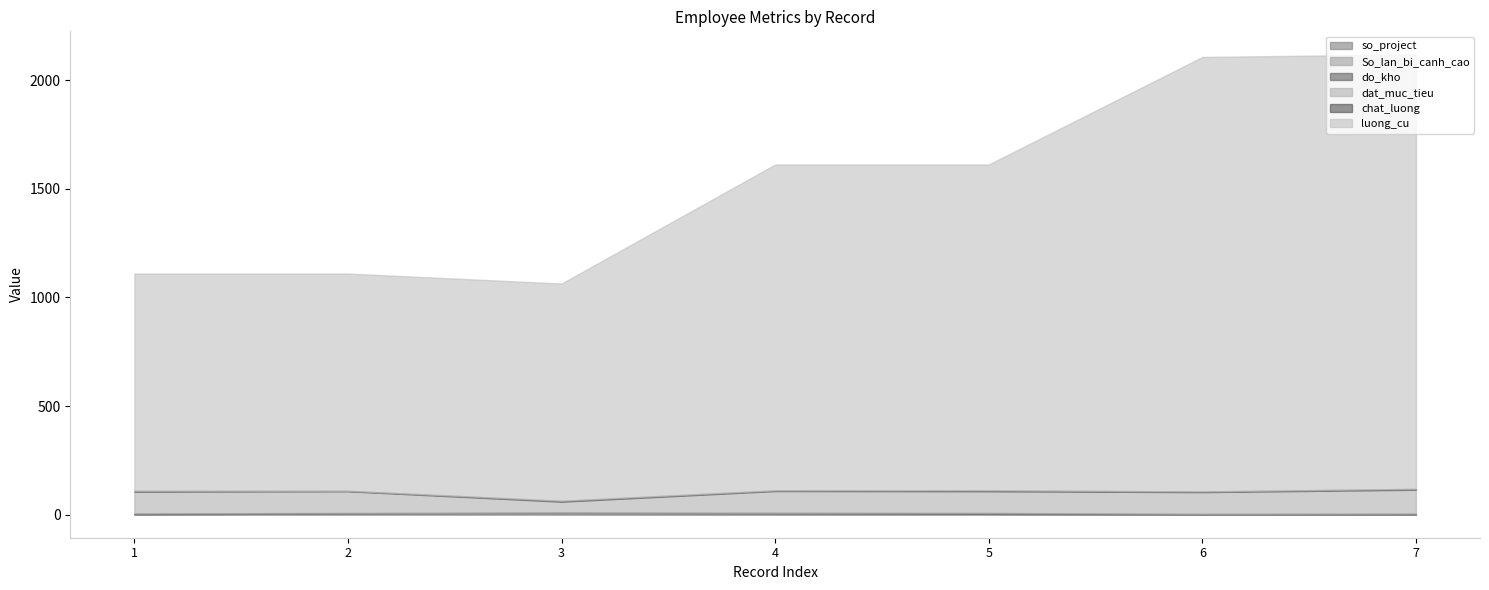

Which has a higher value, 6 or 1?

1